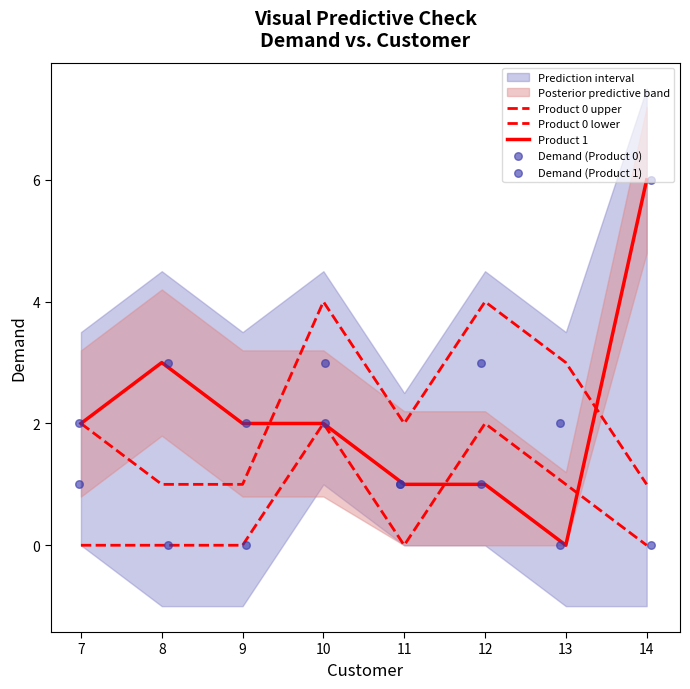

Is the value of Demand (Product 0) at 9 greater than the value of Demand (Product 1) at 9?

No